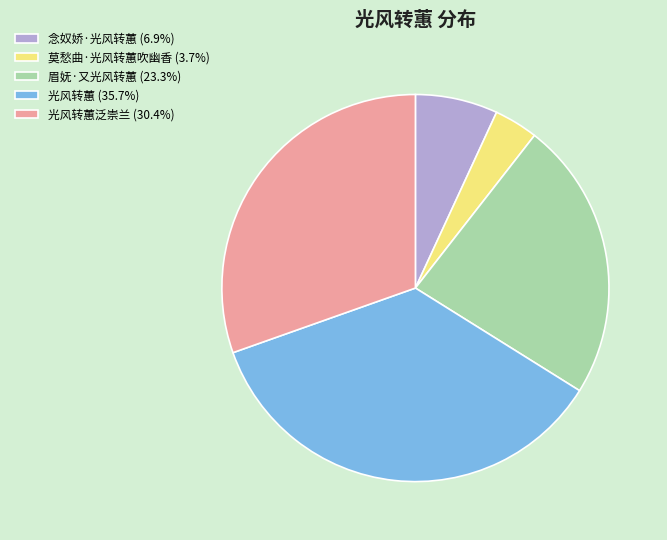

Approximately how many times larger is the value at 念奴娇·光风转蕙 (6.9%) compared to 眉妩·又光风转蕙 (23.3%)?

0.3